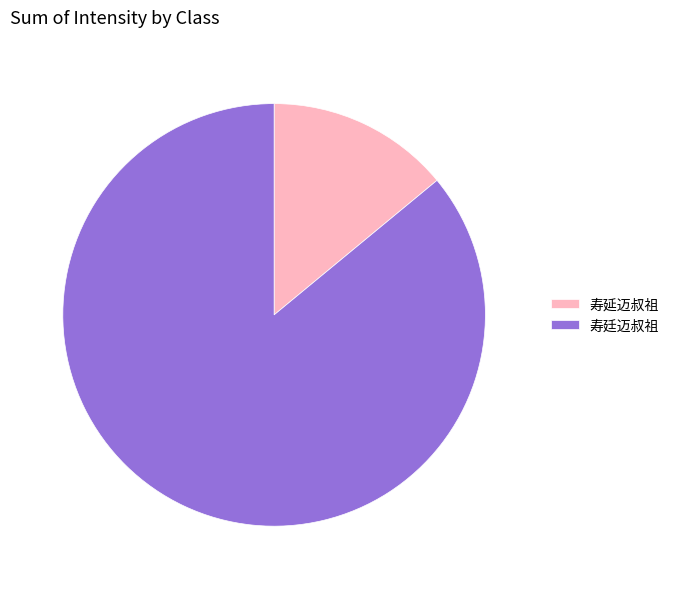

Count the number of slices in the pie.

2